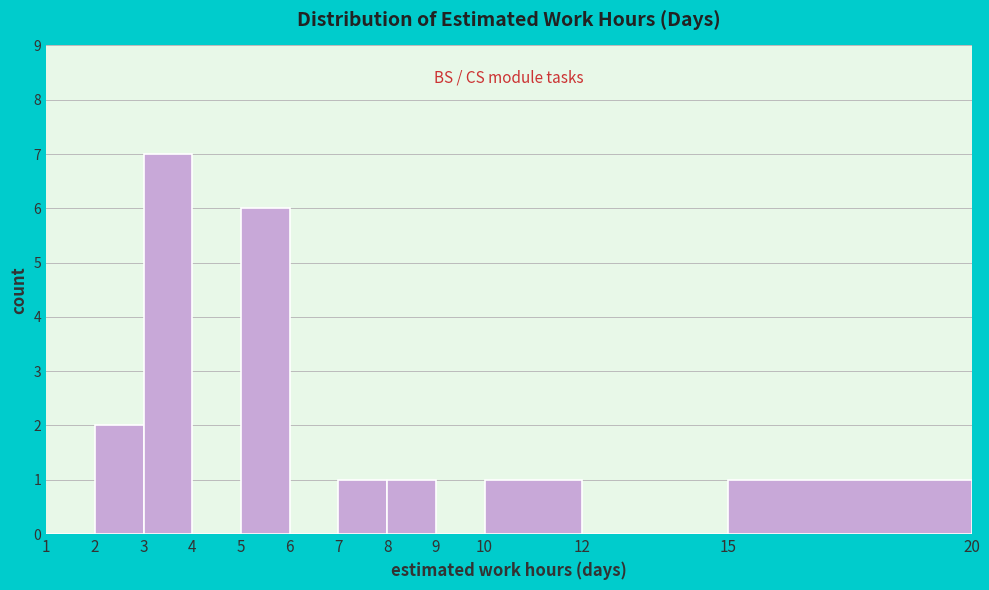

Which range on the x-axis has the tallest bar?

3 to 4